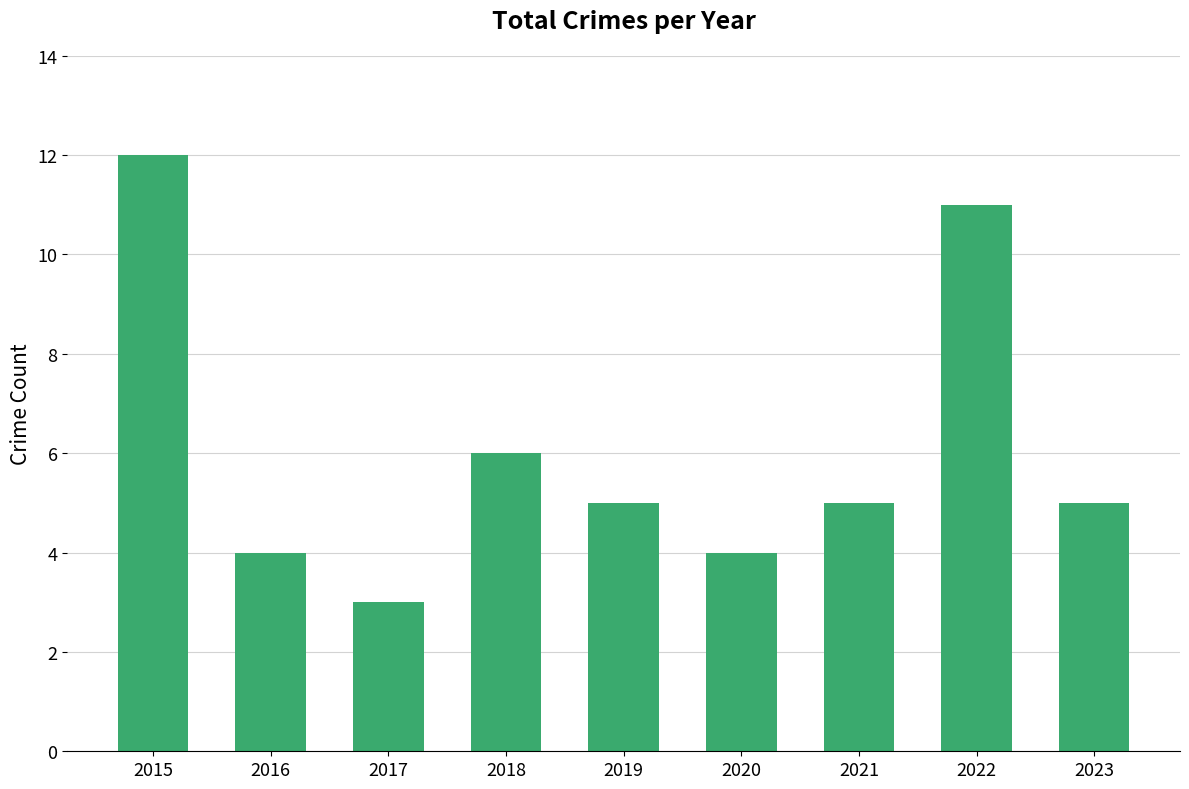

What is the smallest value displayed?

3